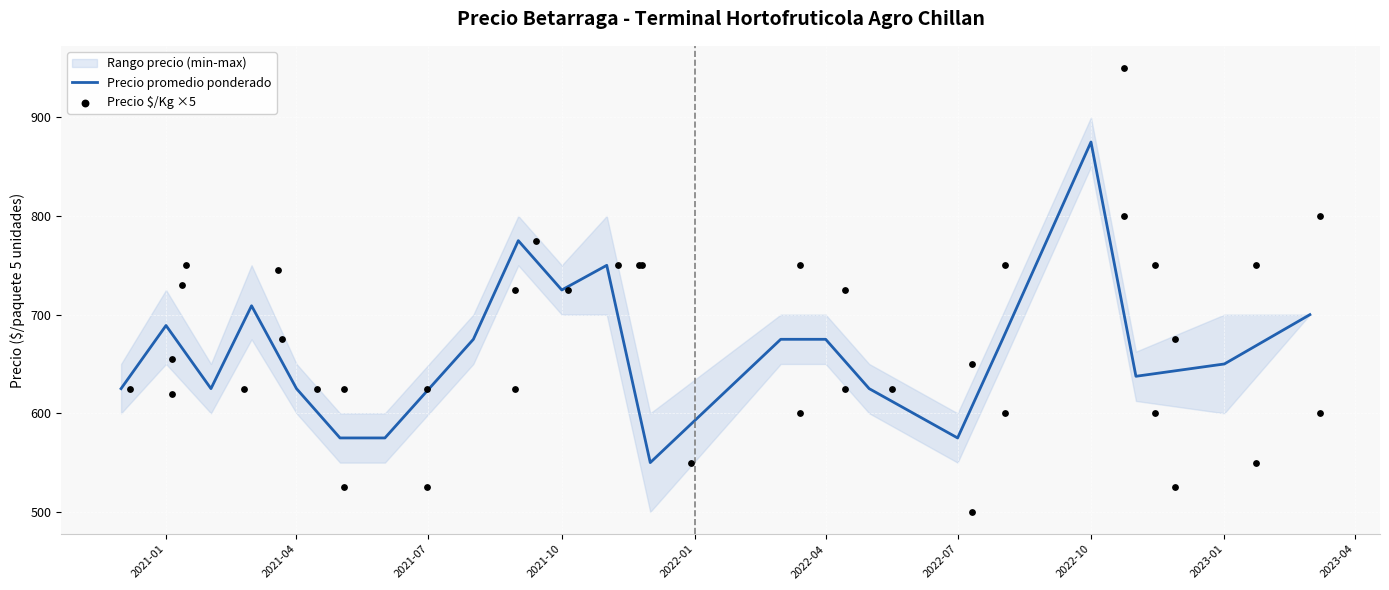

What is the total value across all series at 6?

2400